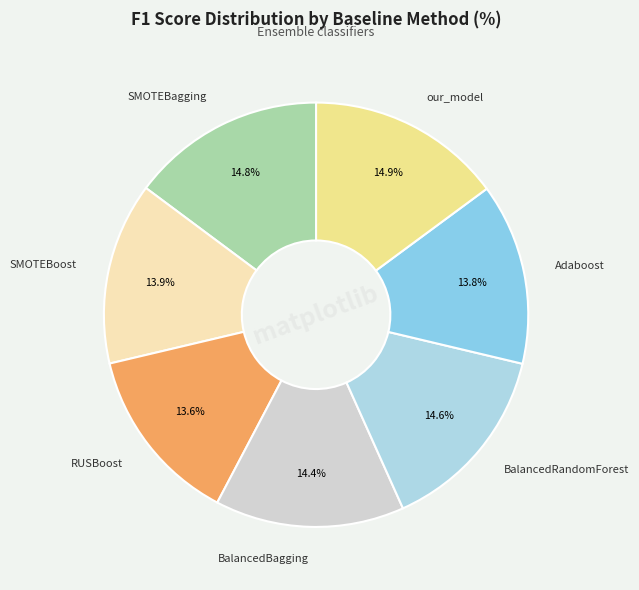

To the nearest percent, what is the difference between the largest and smallest slice percentages?

1%